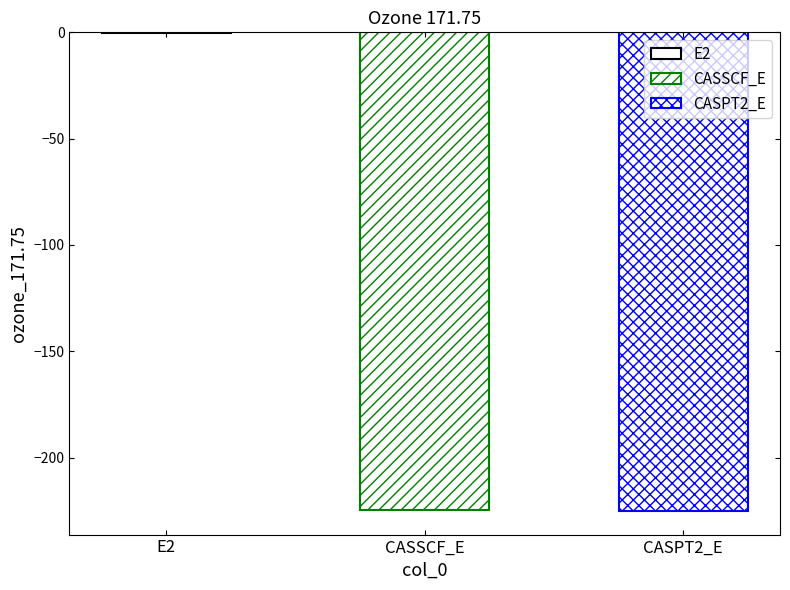

How many data points are above -224?

1